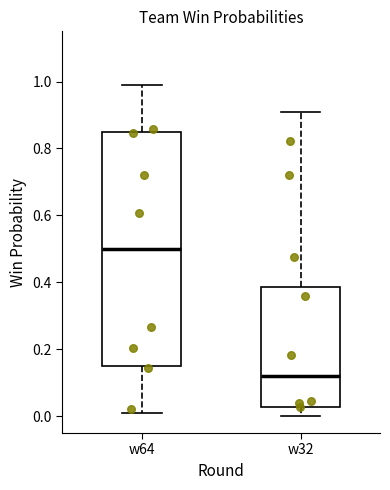

Reading left to right, read every box against the y-axis: the position of its median line, the range the box covers, and the ends of its whiskers. The values are not printed on the chart, so give them approximately, as read against the axis.

w64: median 0.50, box 0.16 to 0.84, whiskers 0.00 to 1.00
w32: median 0.12, box 0.02 to 0.38, whiskers 0.00 to 0.90